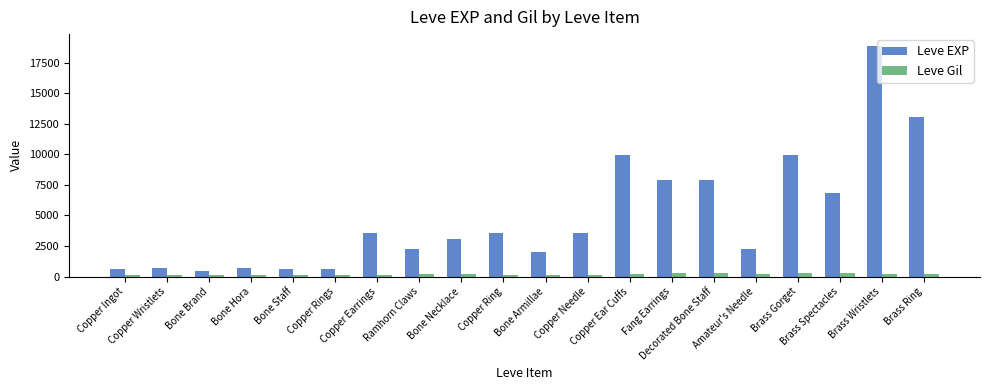

Which series has the widest spread of values?

Leve EXP